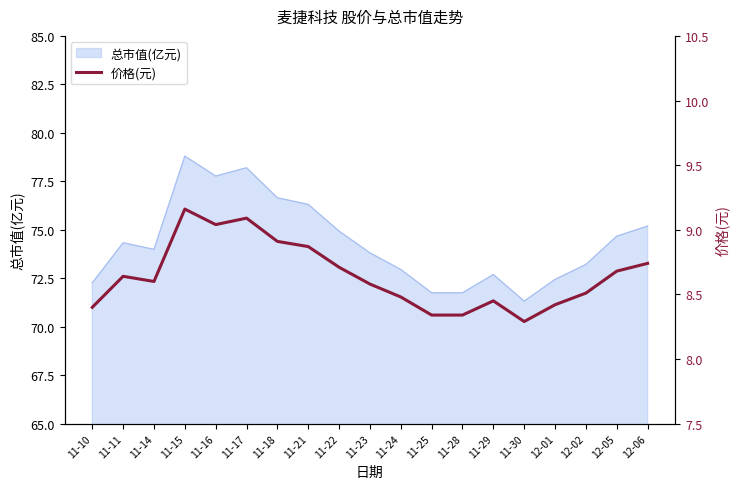

List the labels in order of value, smallest first.

11-30, 11-25, 11-28, 11-10, 12-01, 11-29, 11-24, 12-02, 11-23, 11-14, 11-11, 12-05, 11-22, 12-06, 11-21, 11-18, 11-16, 11-17, 11-15